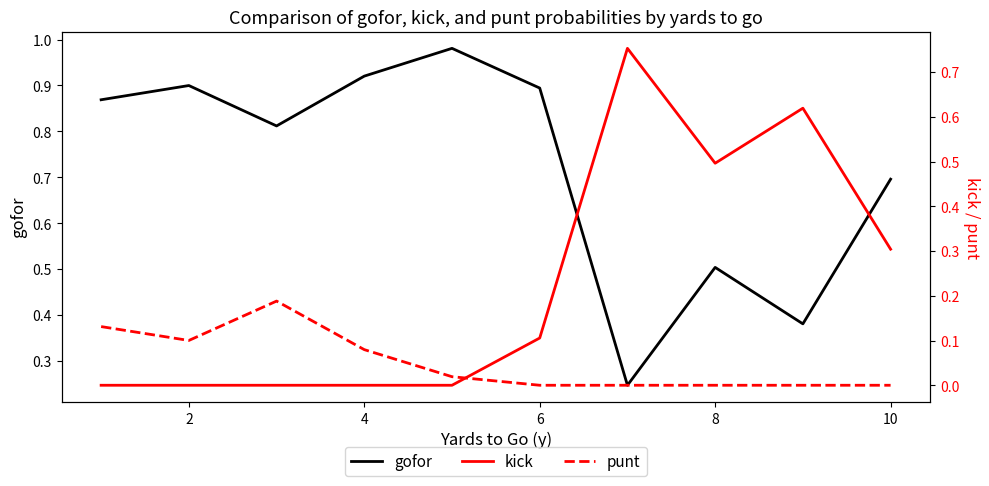

Is it true that gofor equals 0.4 at 10?

False